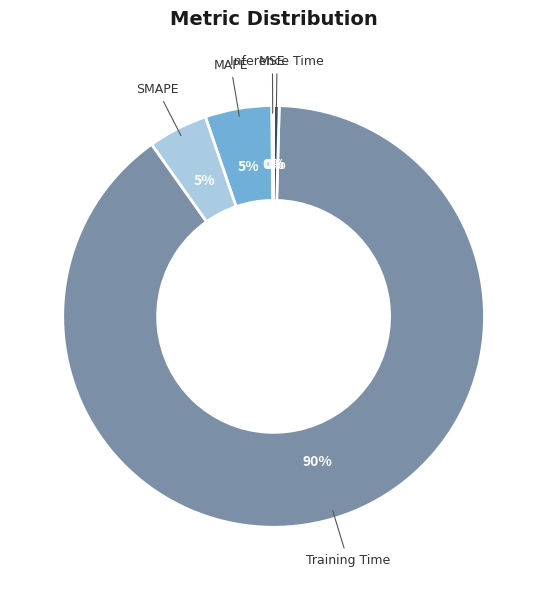

Is there a majority slice in this chart?

Yes